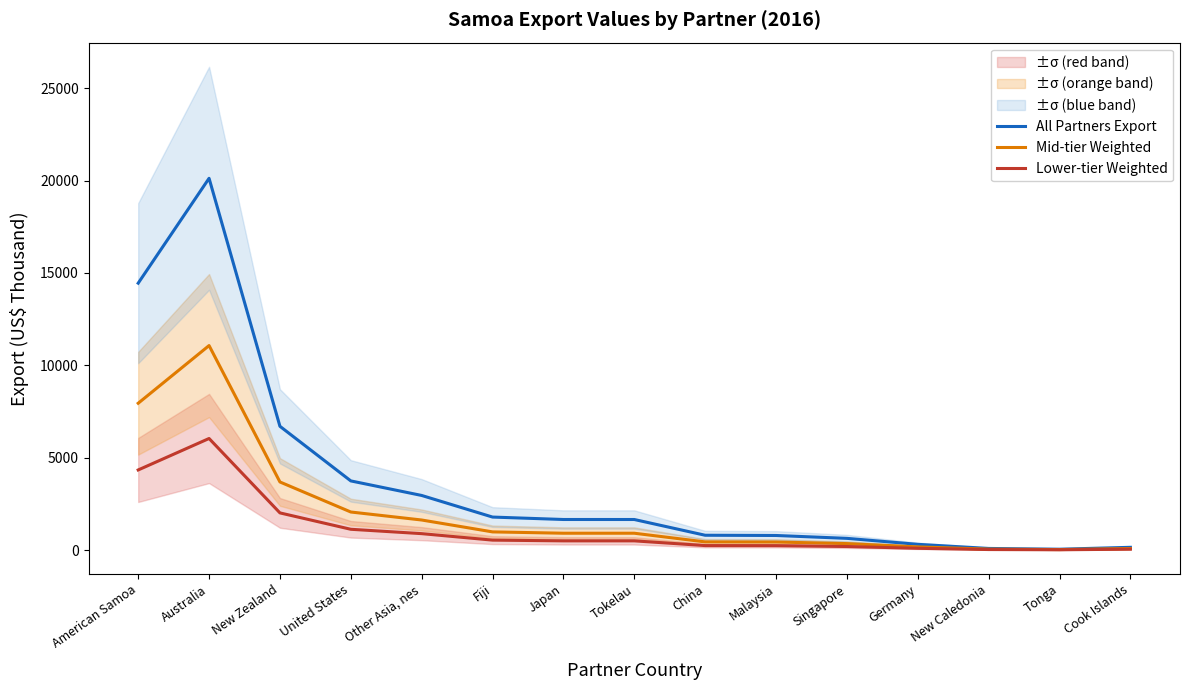

Does the chart display data point markers on the line(s)?

No